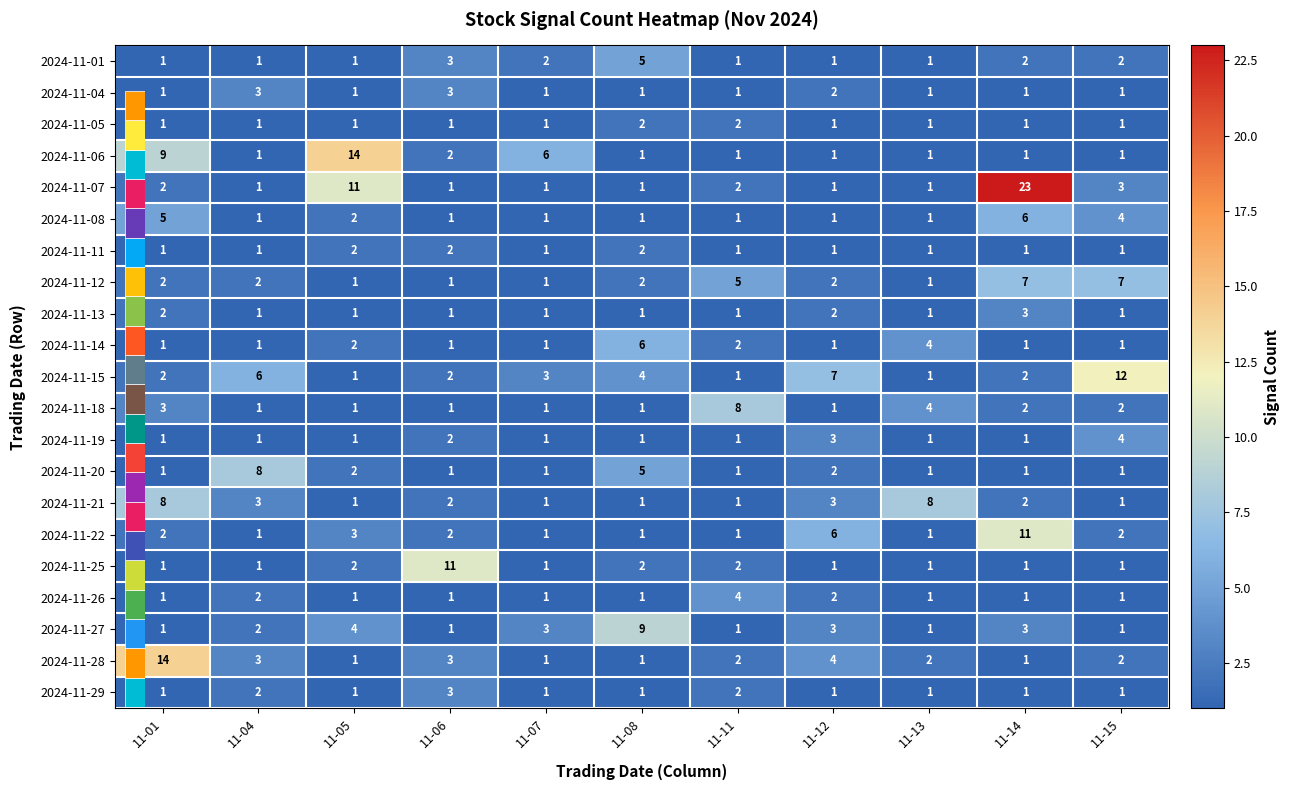

What is the average value of the 2024-11-12 series?

3